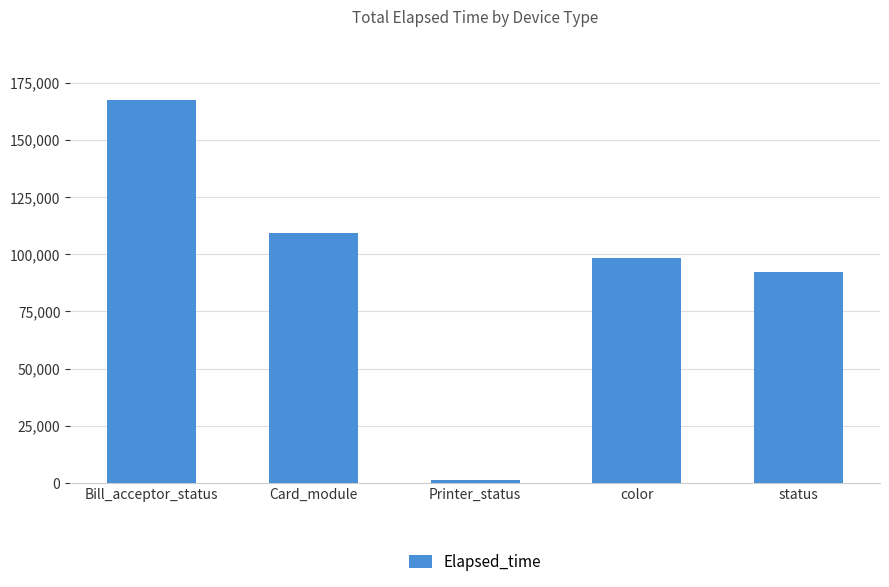

How many bars are there in total?

5